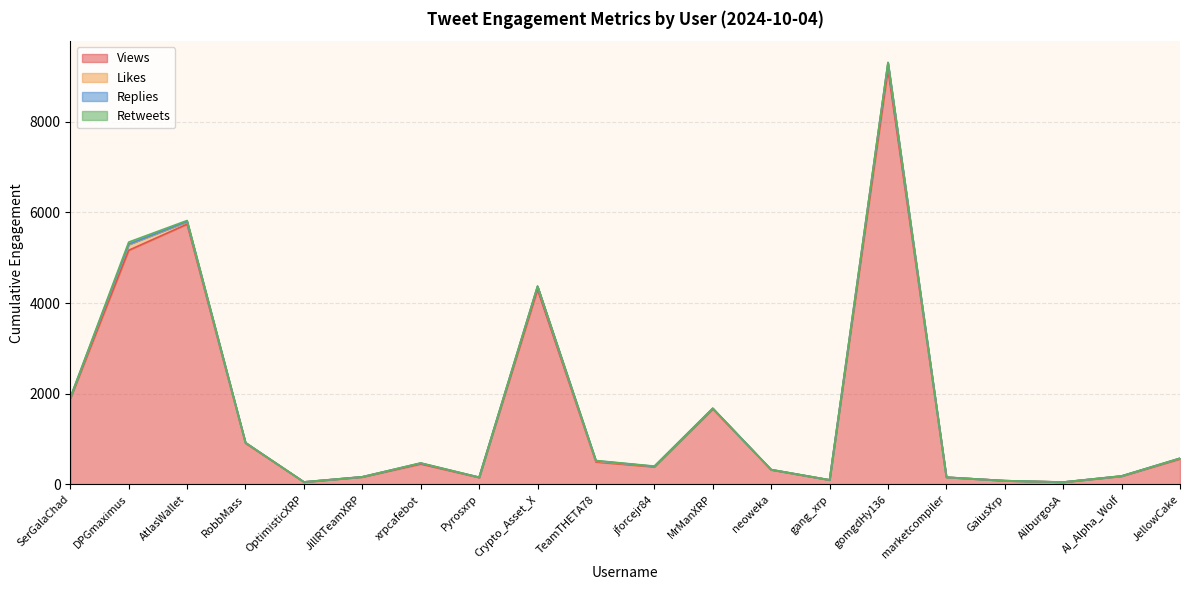

At JillRTeamXRP, list the series in order from largest to smallest.

Views, Likes, Replies, Retweets